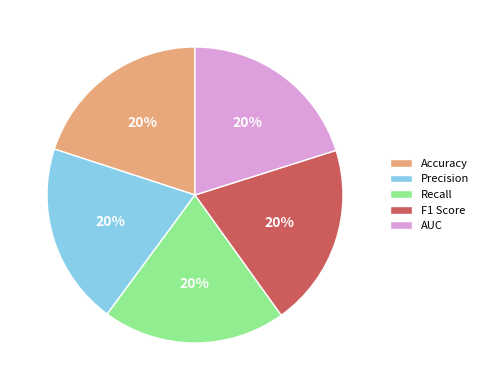

To the nearest percent, what percentage of the pie is Recall?

20%